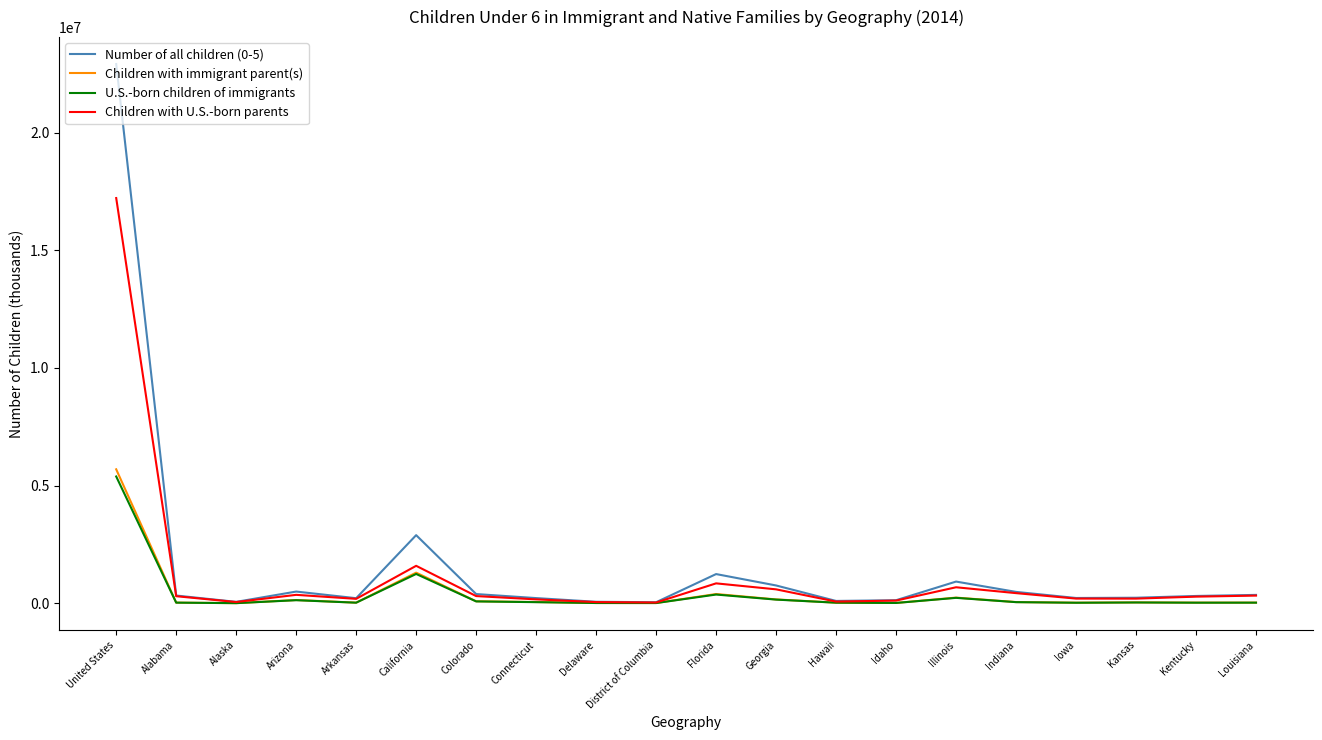

Which series has the largest total across all categories?

Number of all children (0-5)